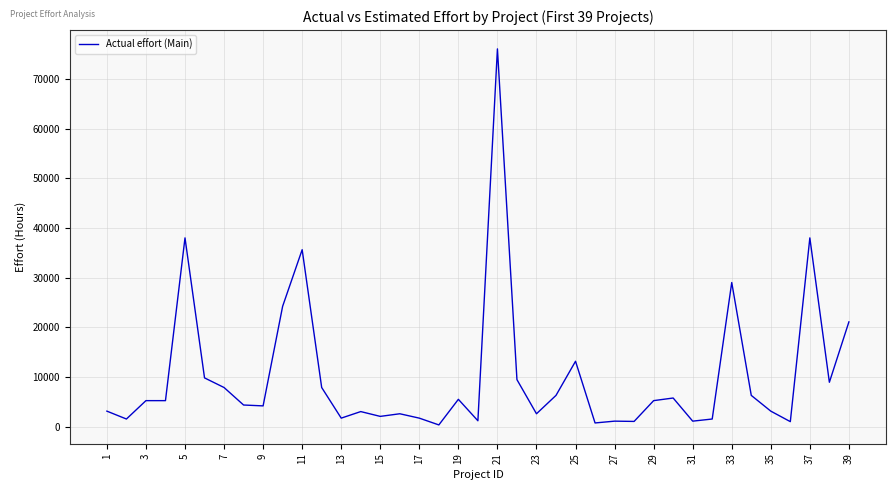

What is the difference between the maximum and minimum values?

75636